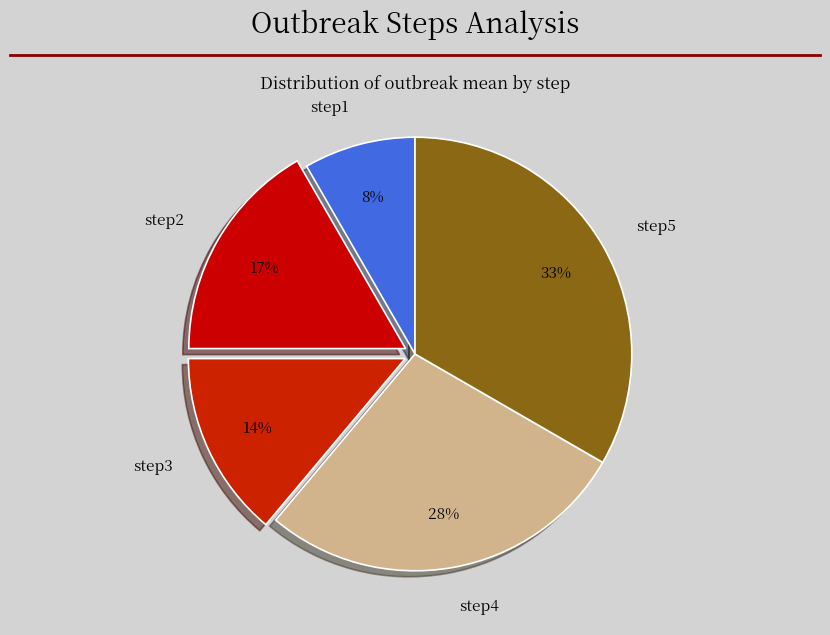

Do step5 and step4 together represent more than half of the pie?

Yes